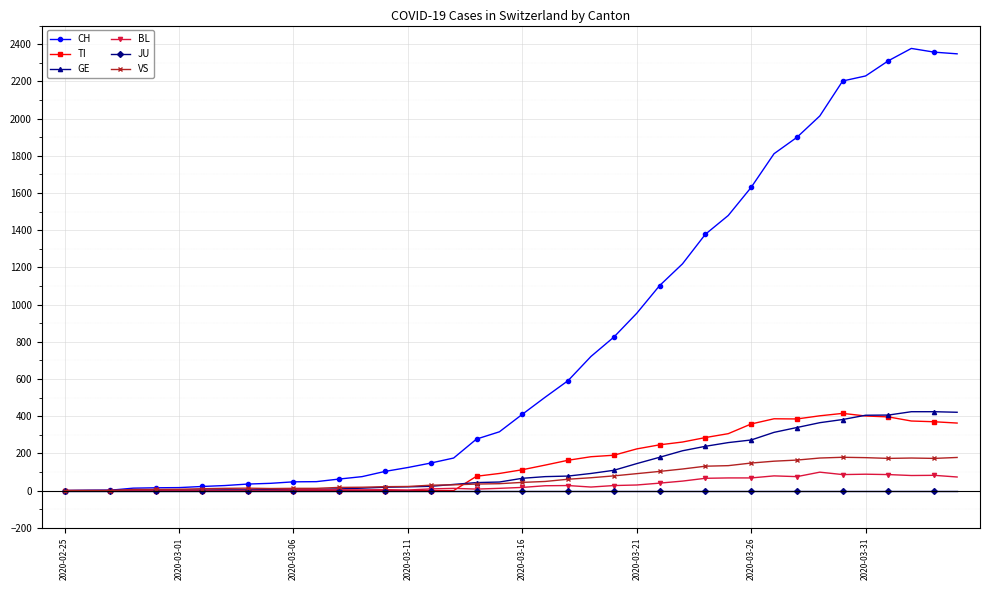

Which series has the largest range (max minus min)?

CH